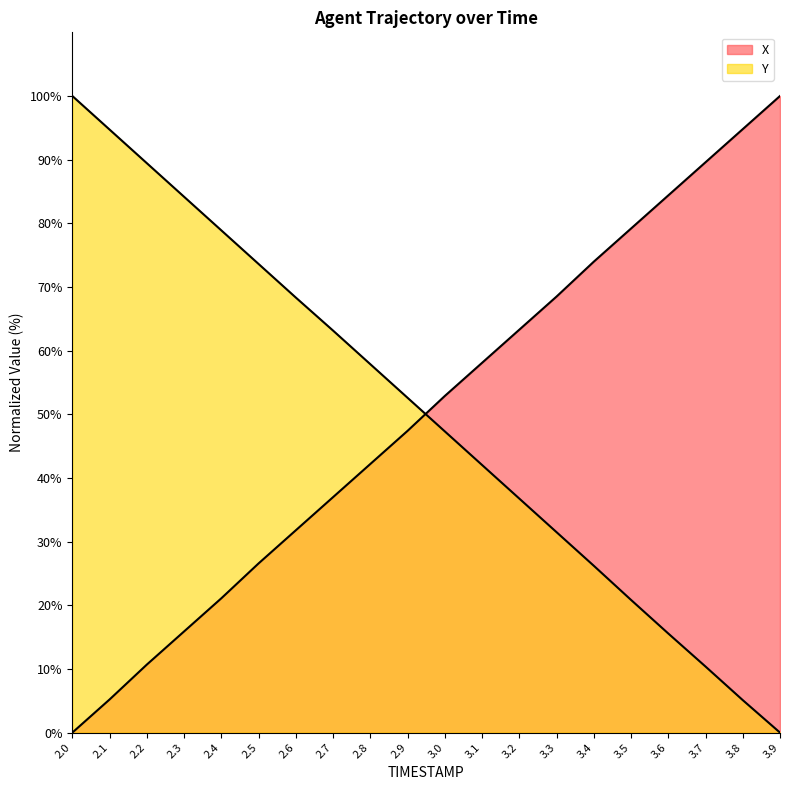

What is the average value of the X series?

50.1